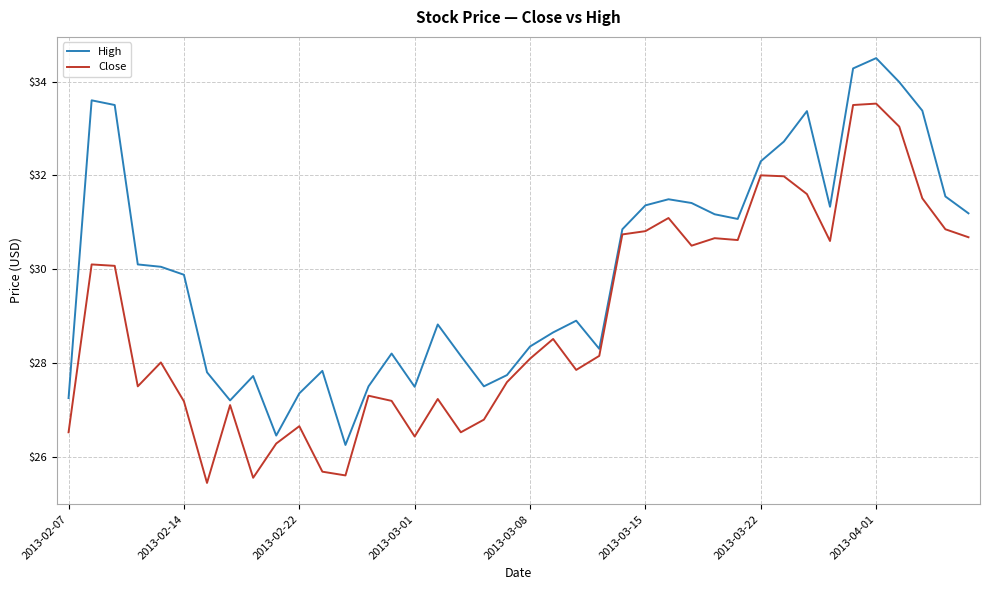

Rank the series by their average value, from lowest to highest.

Close, High